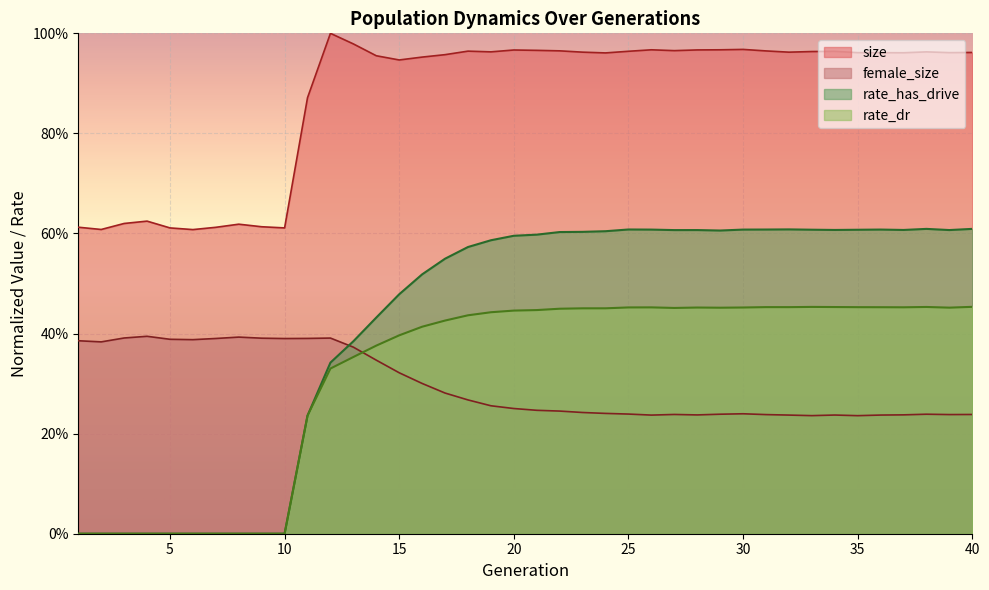

What is the total value across all series at 39?

2.3